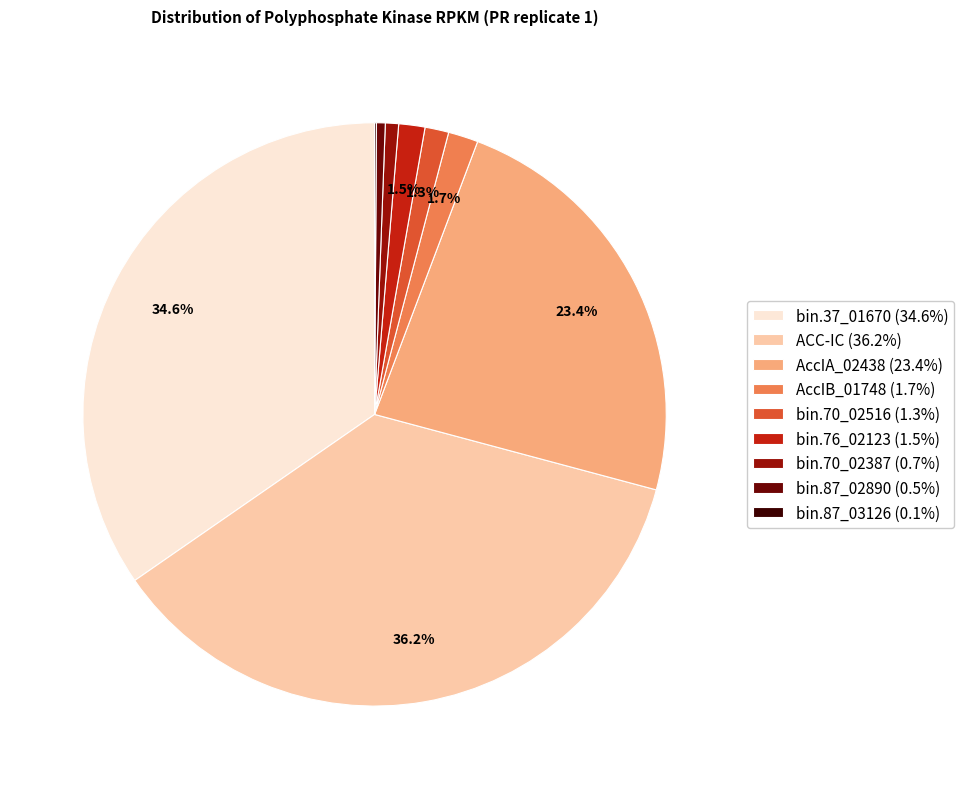

The bin.70_02387 slice represents 11% of the pie. True or false?

False